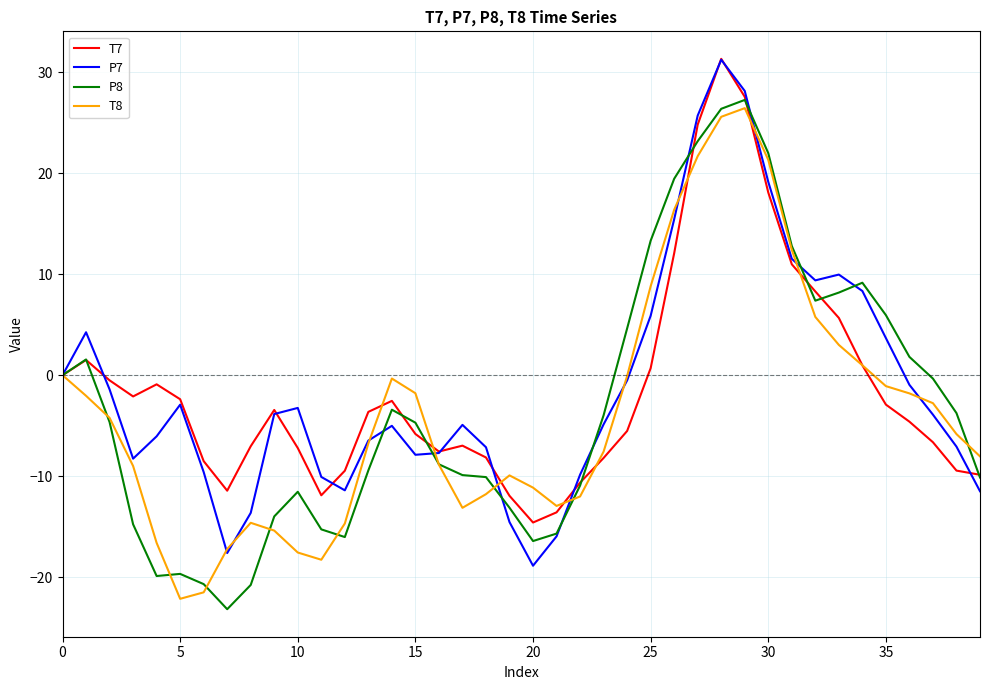

What is the minimum value for T8?

-22.1